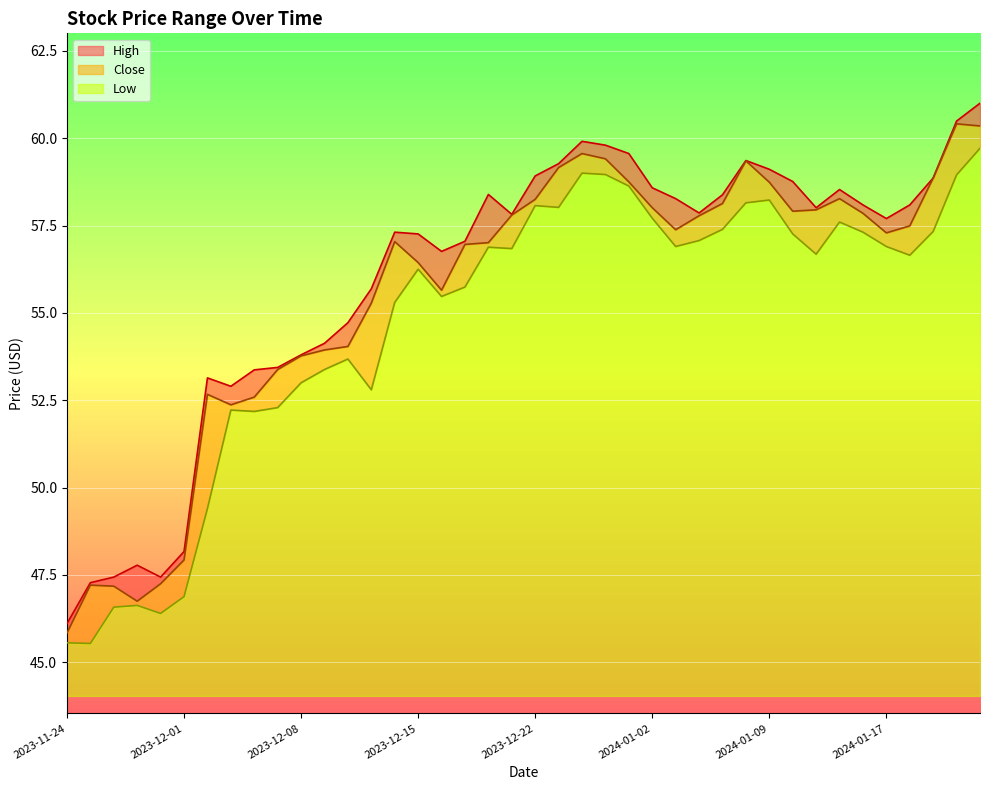

Where is the first local maximum for Low?

2023-11-29